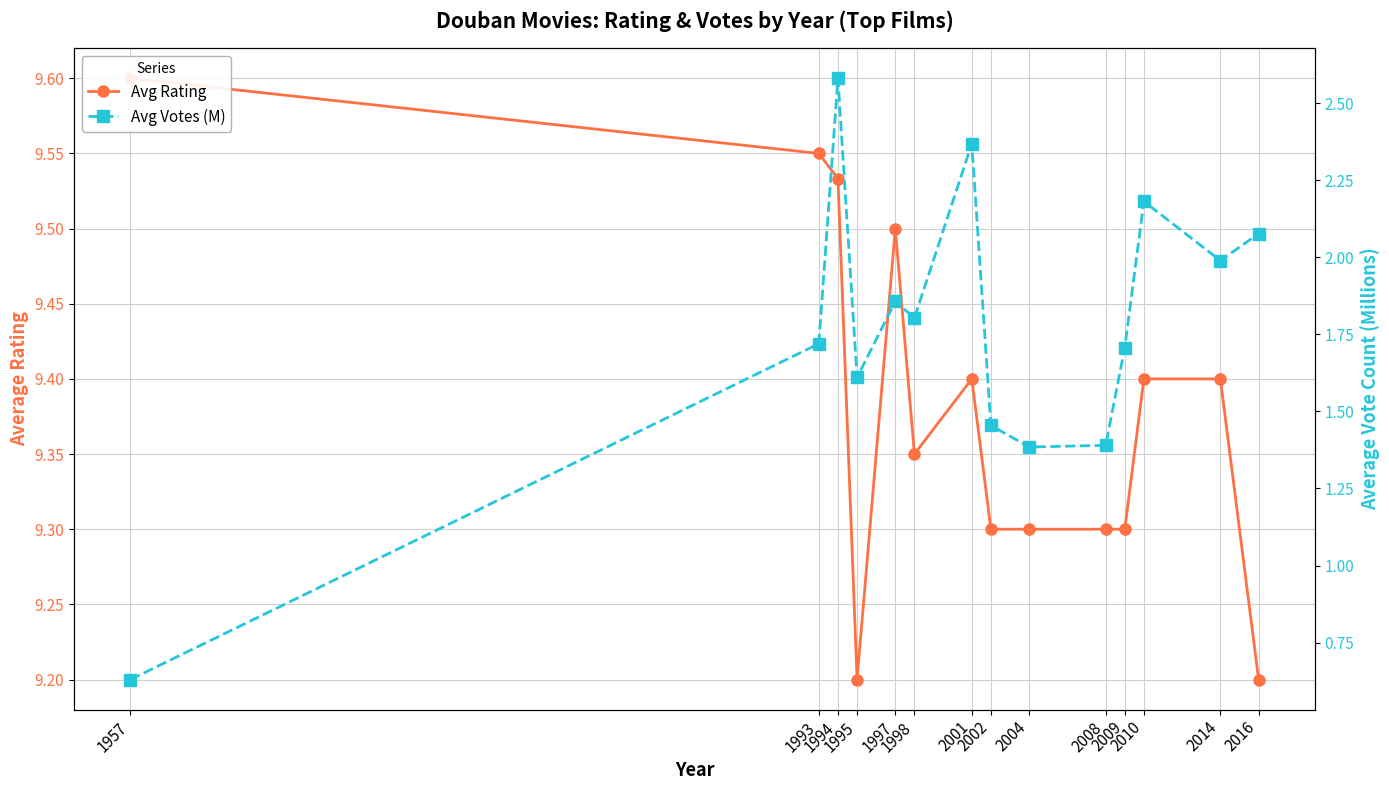

How many values in the Avg Votes (M) series are below 1?

1